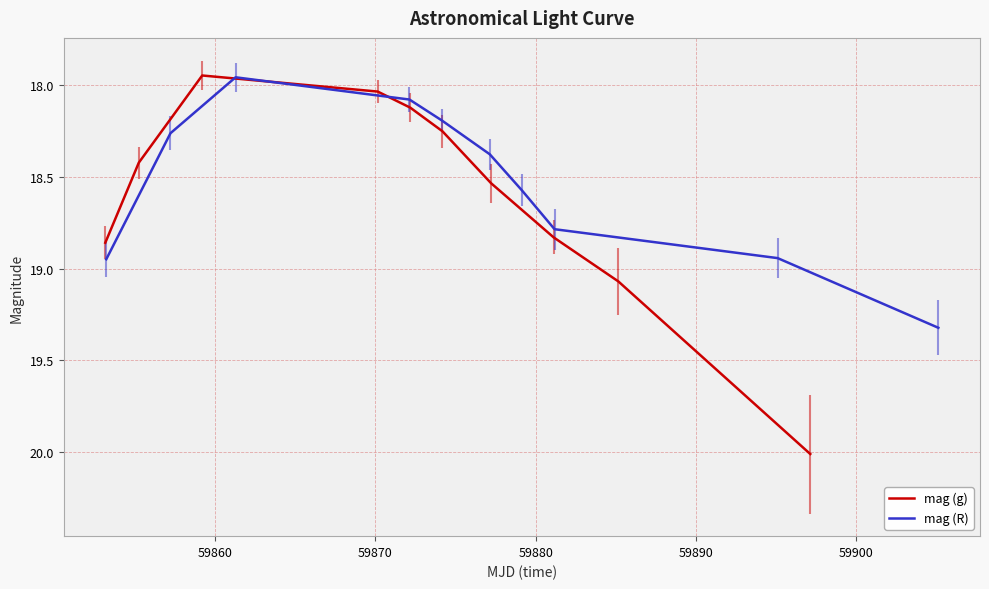

What is the maximum value for mag (g)?

20.0